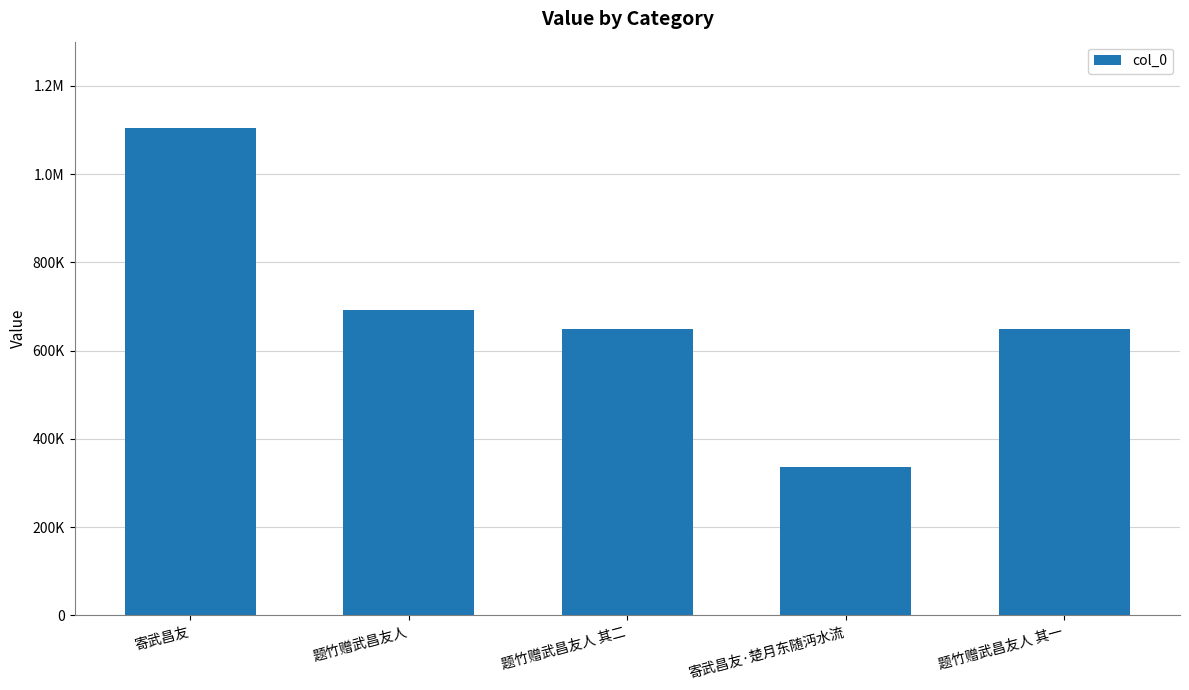

What is the difference between the second highest and second lowest values?

42920